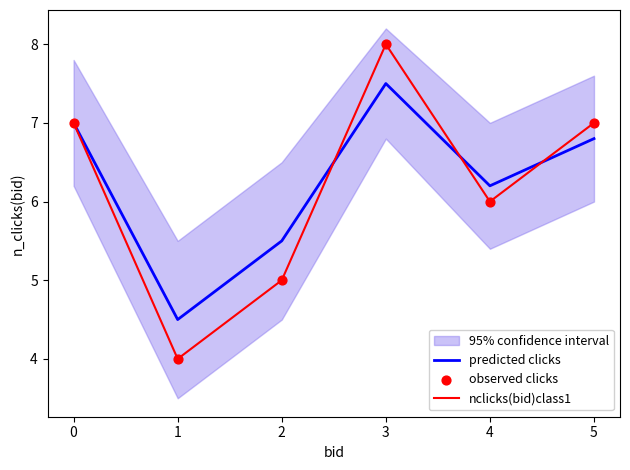

Read the predicted clicks value at 1.

4.5